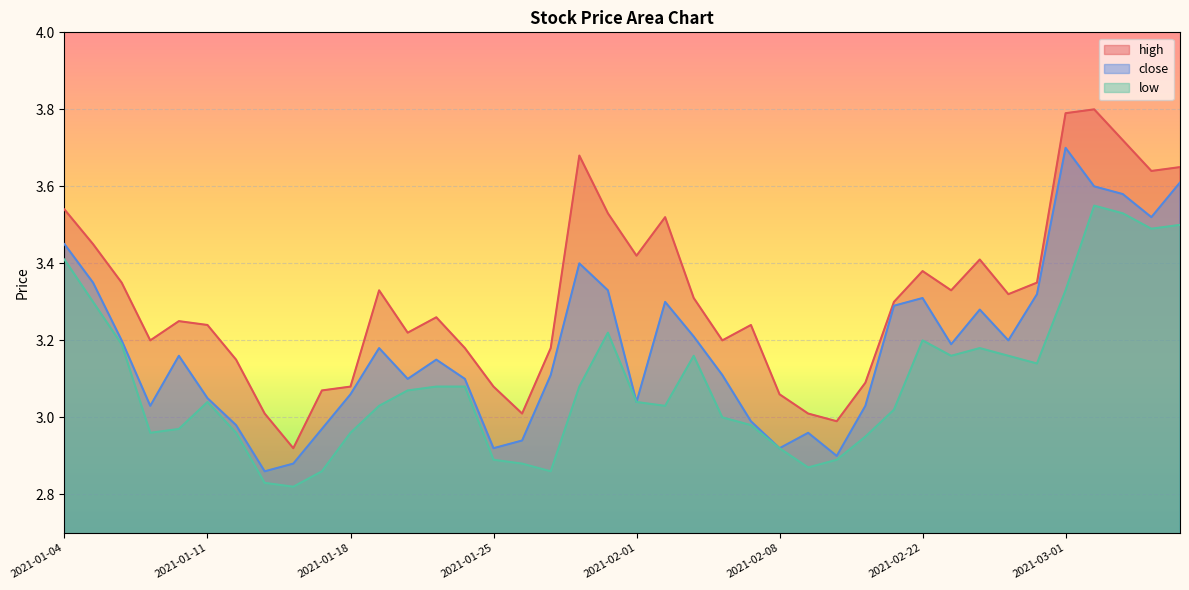

Does the chart display data point markers on the line(s)?

No